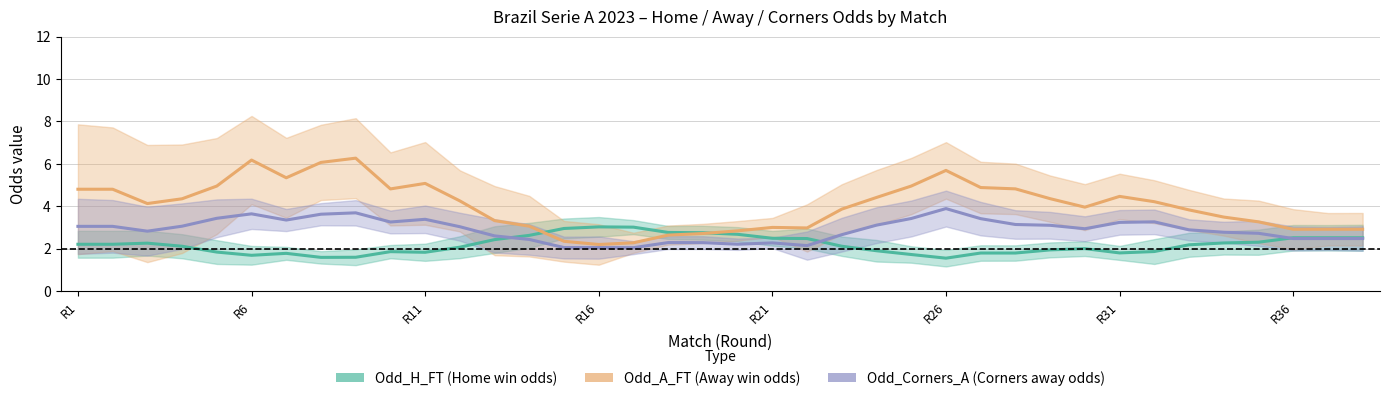

What is the sum of the Odd_Corners_A values at 18 and 28?

5.4